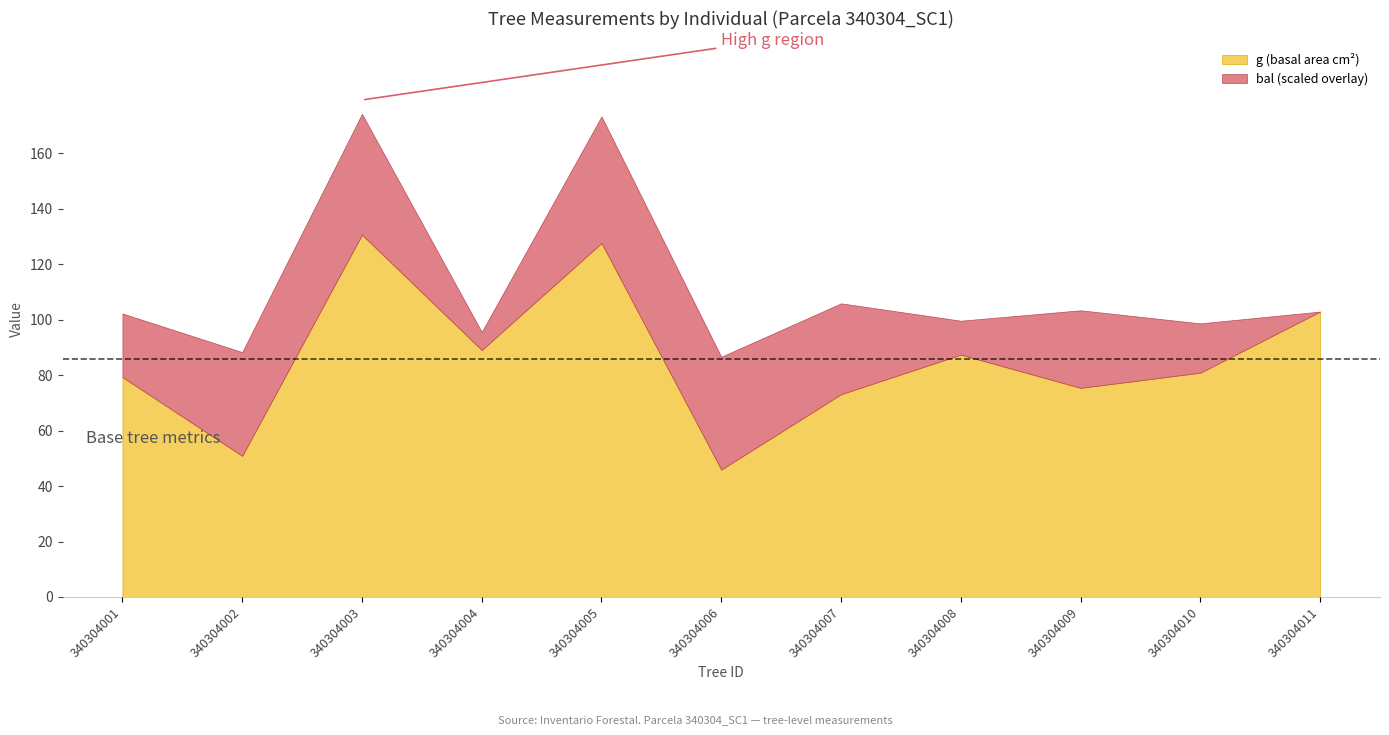

True or false: g_ha has a value of 1.7 at 340304001.

False